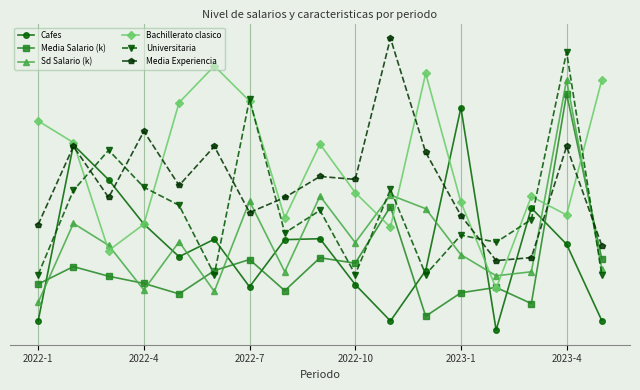

What is the average value of the Sd Salario (k) series?

42.8